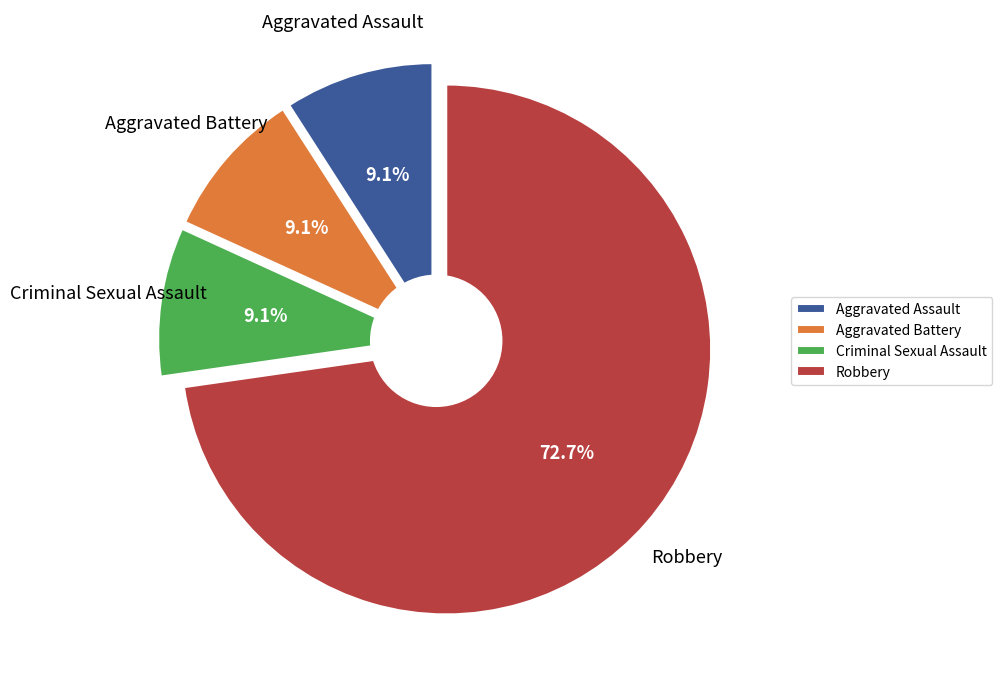

True or false: Aggravated Assault accounts for 20% of the total.

False